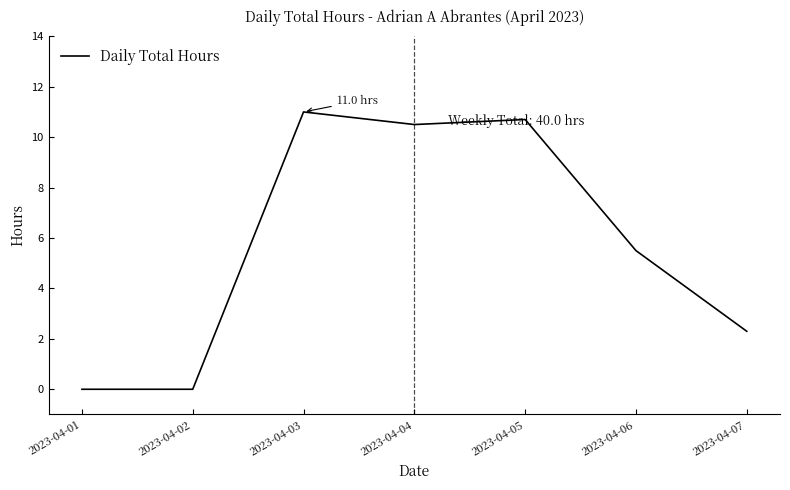

What is the difference between the values at 2023-04-07 and 2023-04-04?

8.2